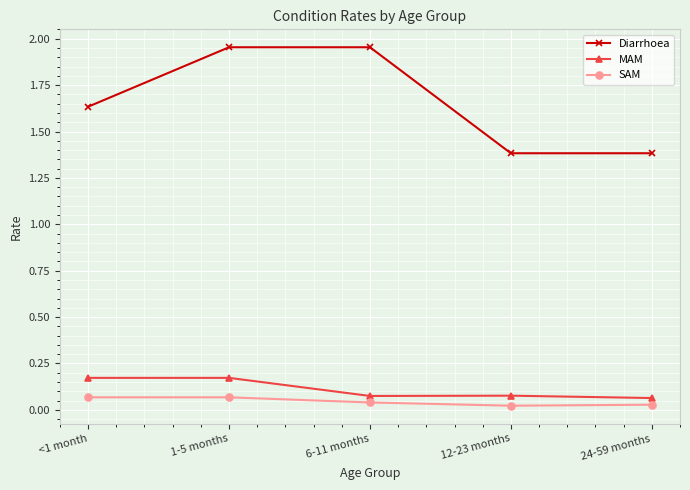

How many MAM values are between 0 and 1?

5